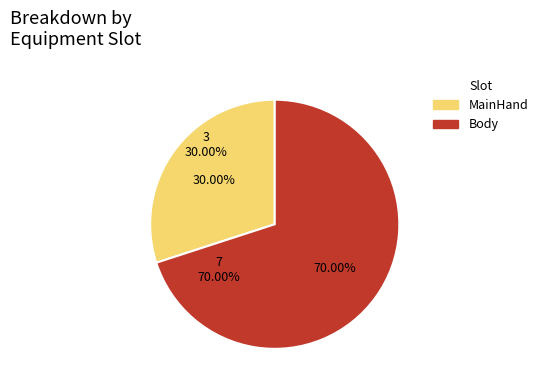

Is 16 the majority of the pie?

No